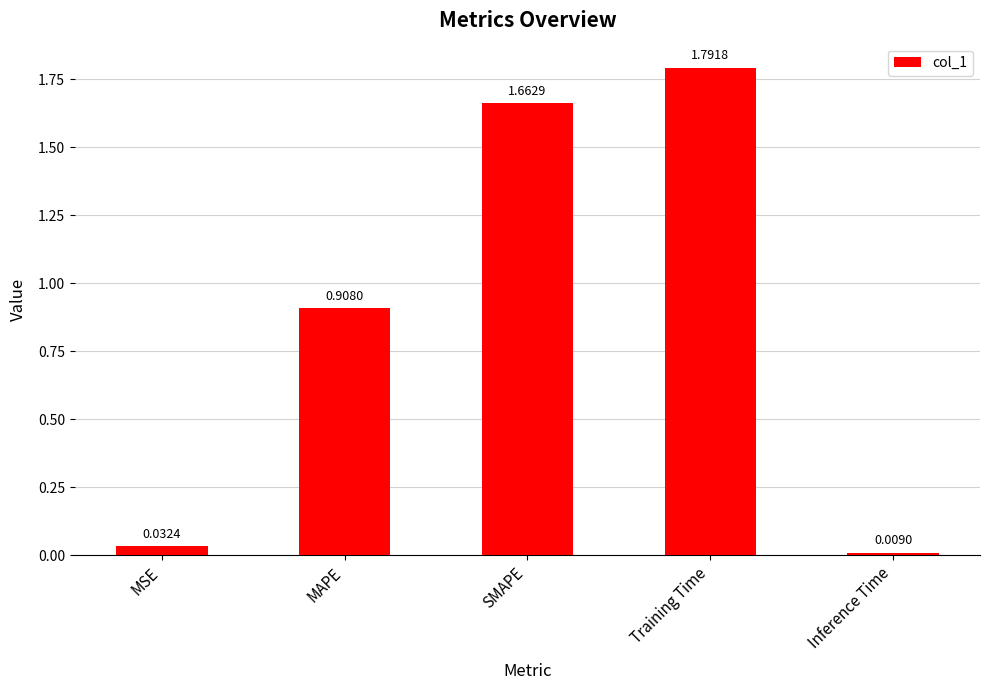

List the labels in order of value, largest first.

Training Time, SMAPE, MAPE, MSE, Inference Time